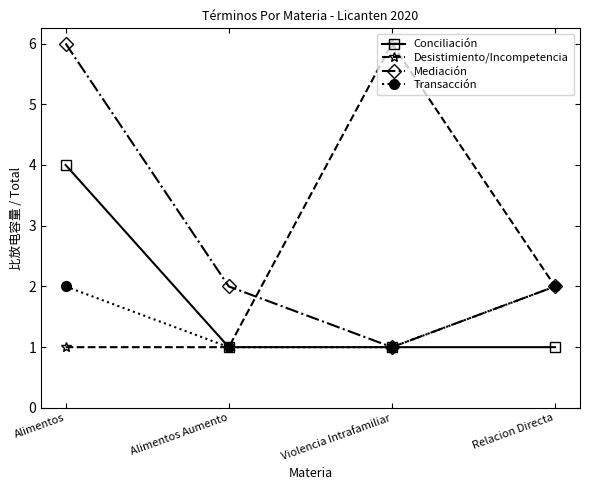

Count the Conciliación values in the range 1 to 4.

4